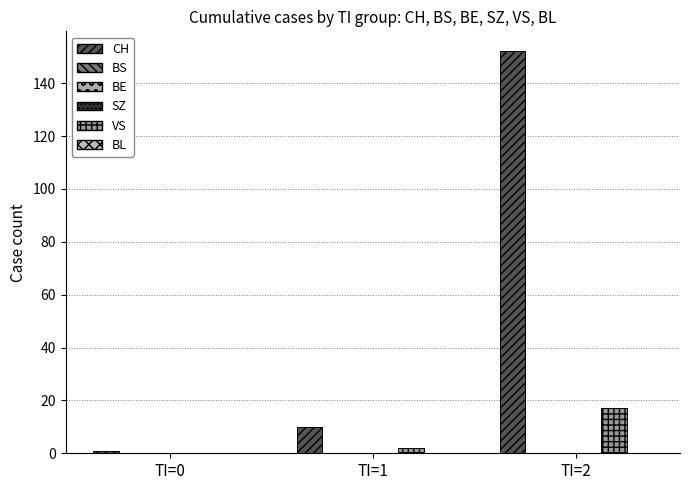

How many bars are there in each group?

6